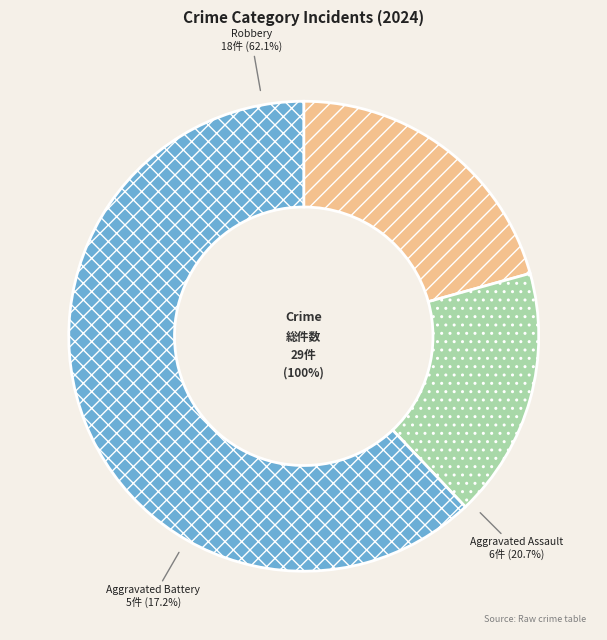

To the nearest percent, what percentage of the pie is Aggravated Assault?

21%